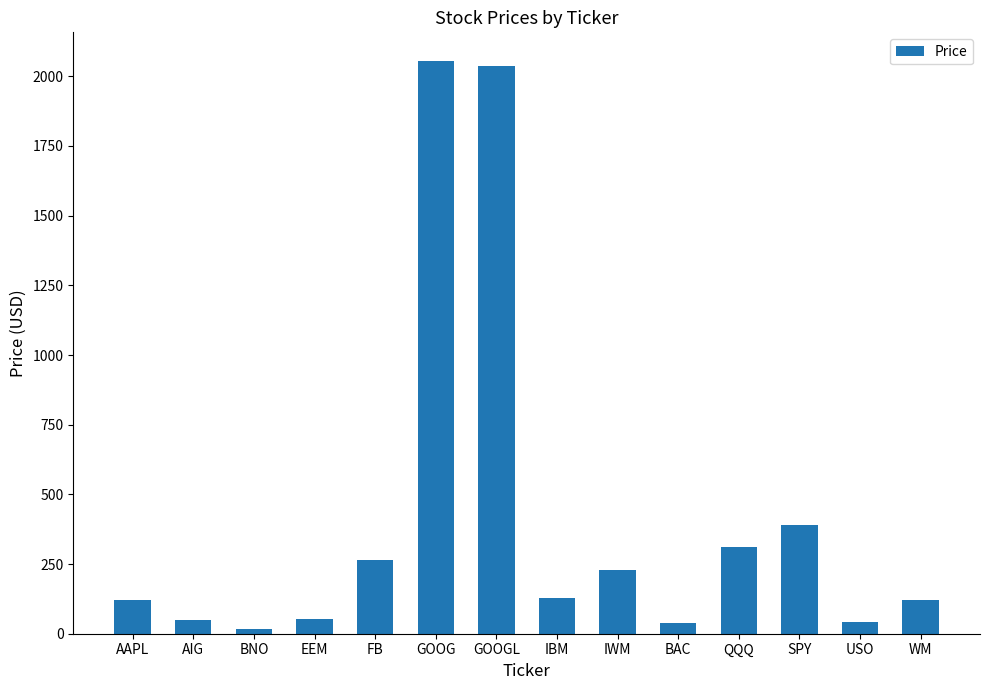

True or false: the data shows 209.2 at QQQ.

False